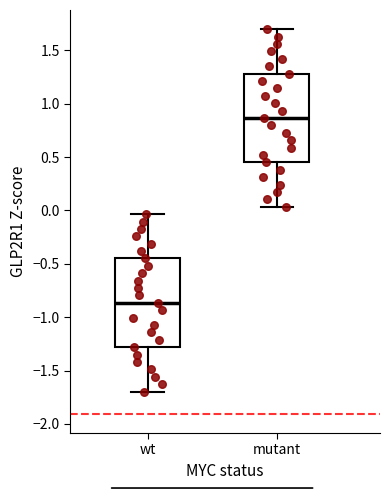

Which box's median line is the highest?

mutant